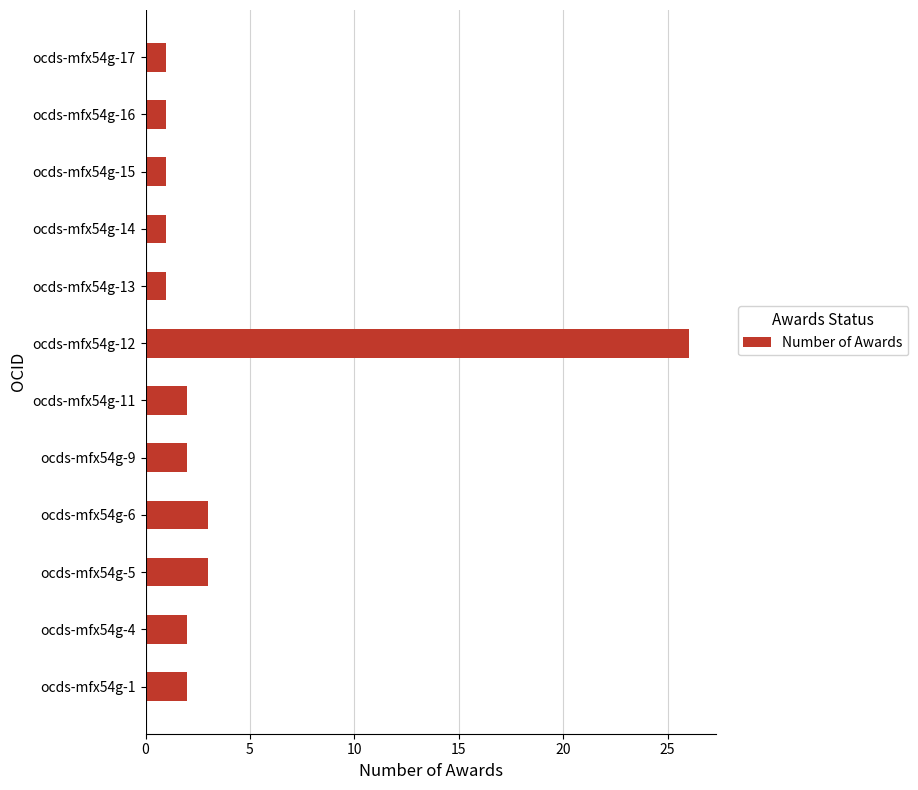

True or false: the data shows 1 at ocds-mfx54g-17.

True